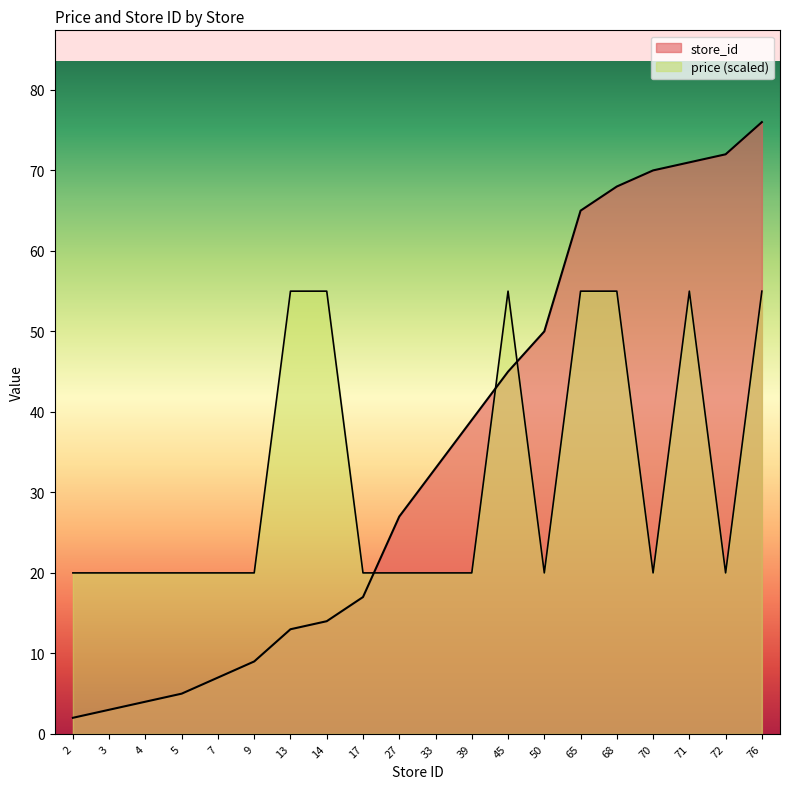

Is it true that store_id equals 4.0 at 4?

True